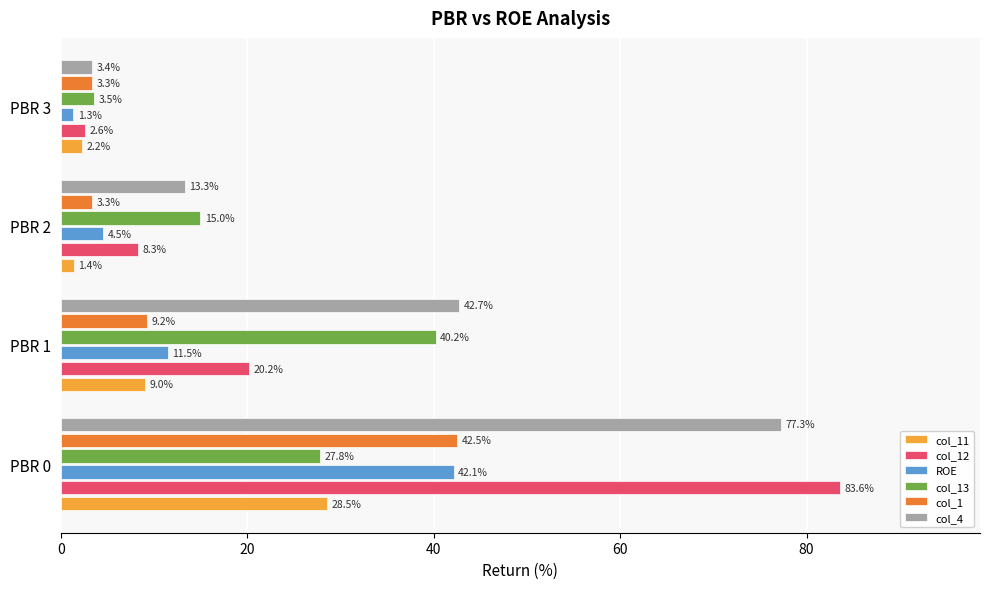

True or false: ROE has a value of 67.7 at PBR 0.

False